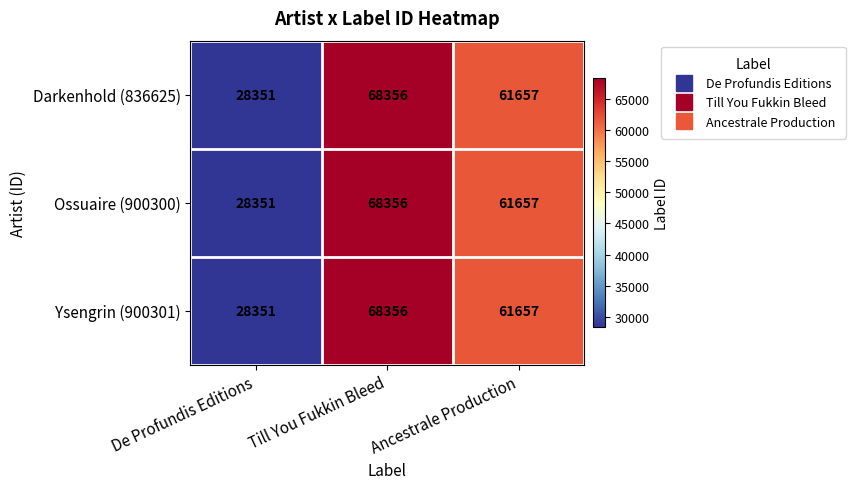

What is the difference between the maximum and minimum values in the Darkenhold (836625) series?

40005